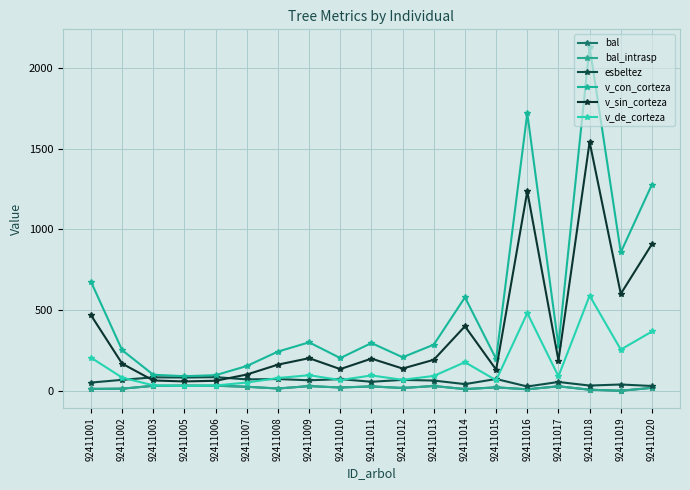

How many lines are shown in the chart?

6